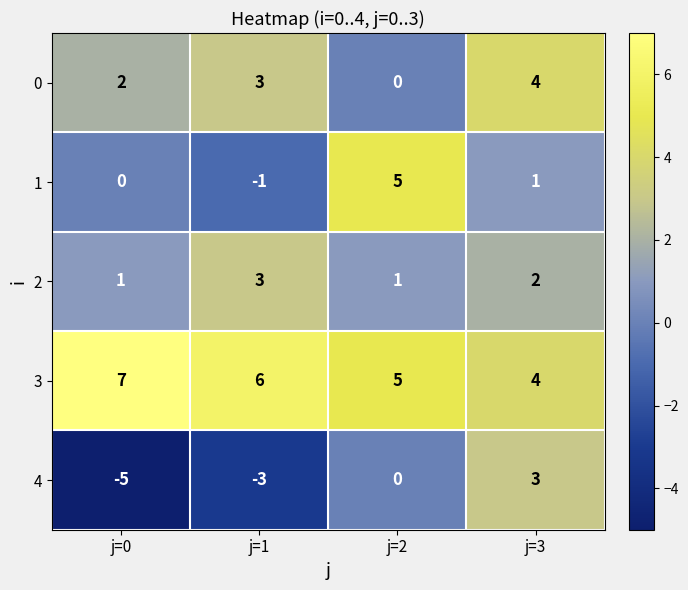

What is the sum of all 4 values?

-5